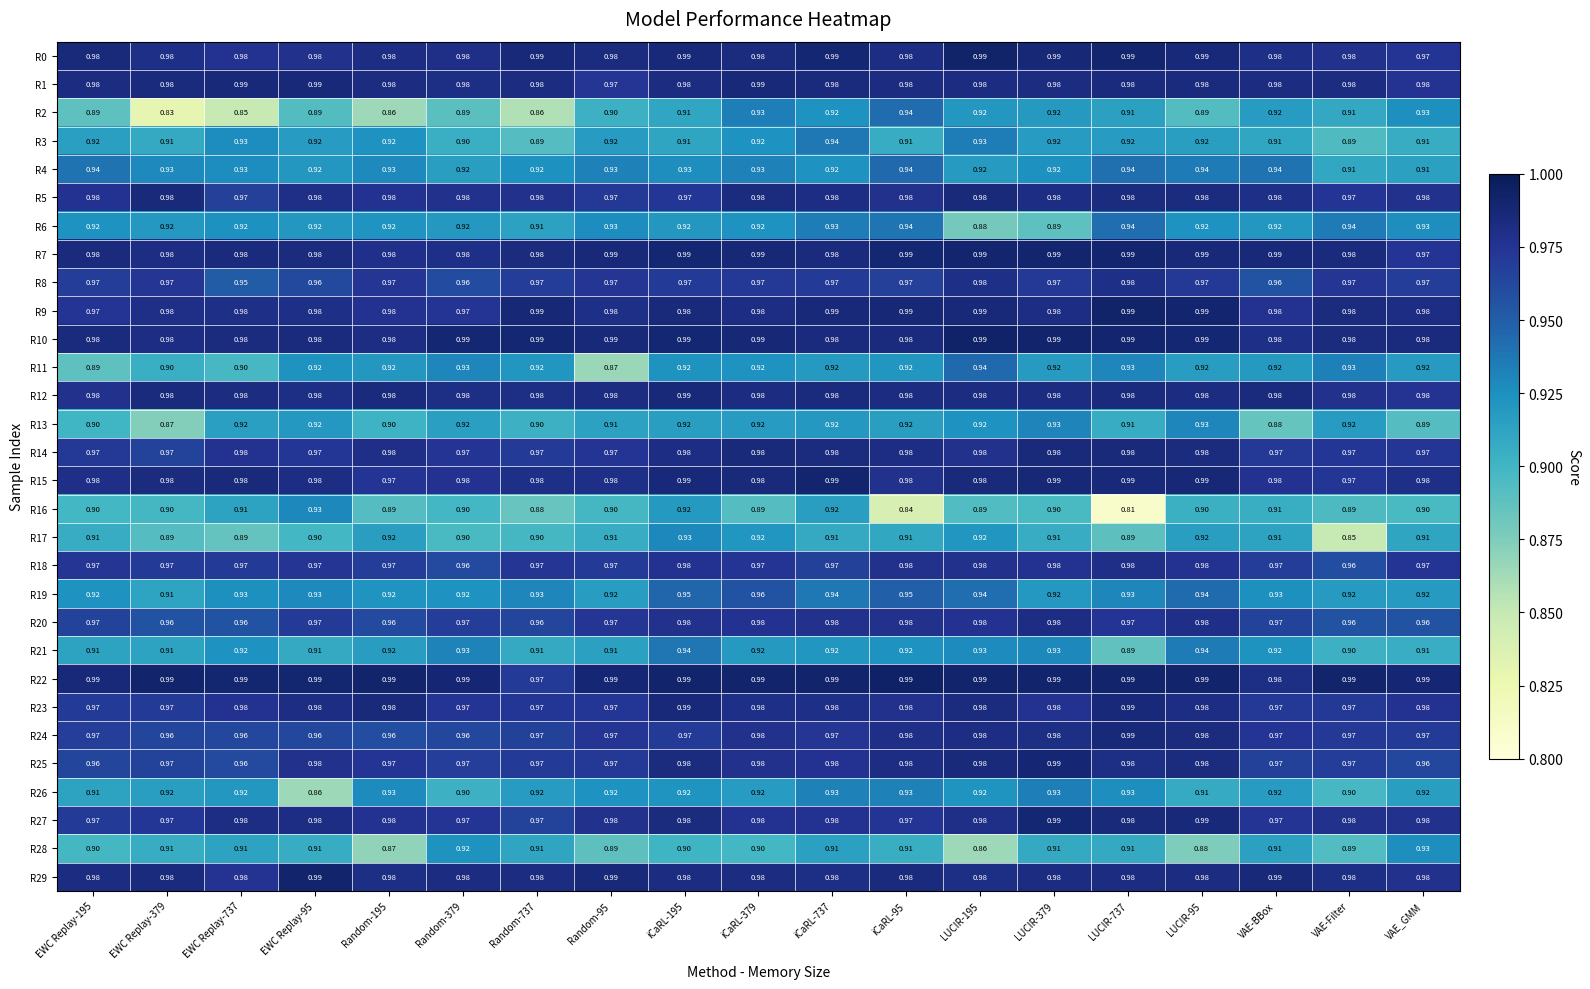

Is the value of R13 at iCaRL-195 greater than the value of R8 at VAE-Filter?

No